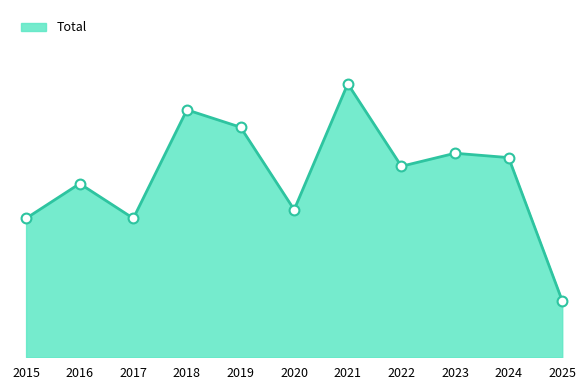

Between 2022 and 2021, which is larger?

2021